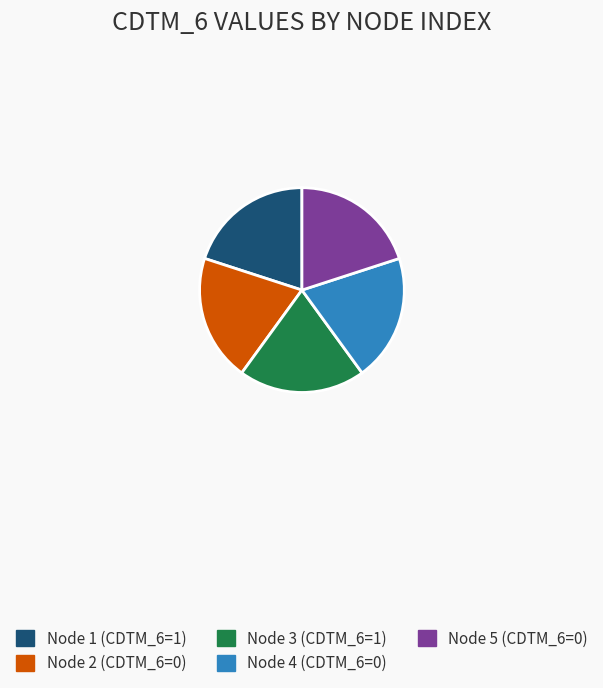

What is the ratio of the value at Node 1 (CDTM_6=1) to the value at Node 2 (CDTM_6=0)?

1.0